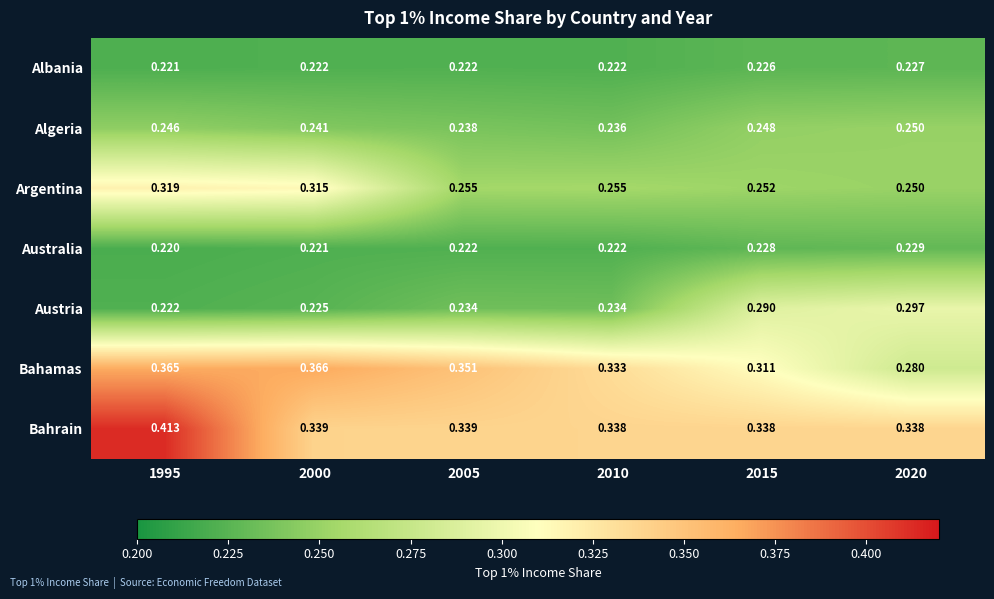

Which series has the largest total across all categories?

Bahrain